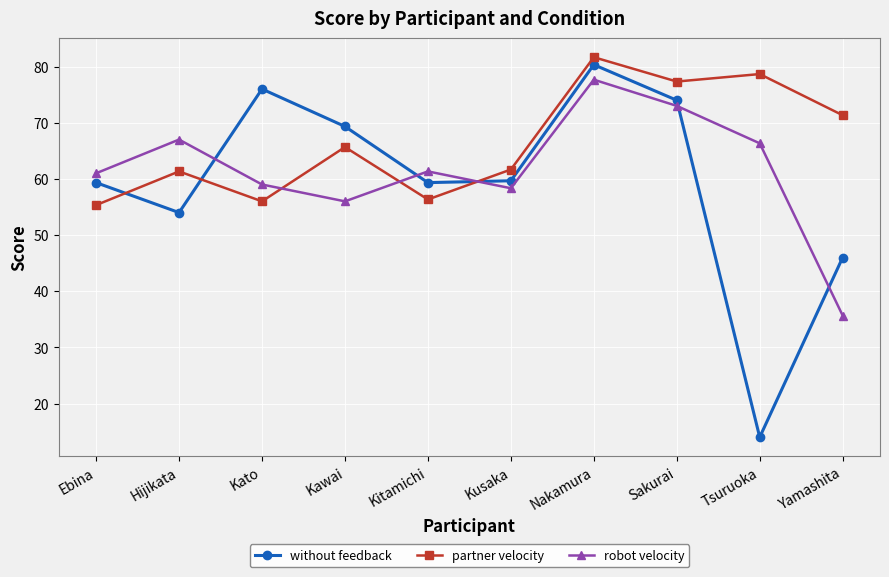

How many lines are shown in the chart?

3